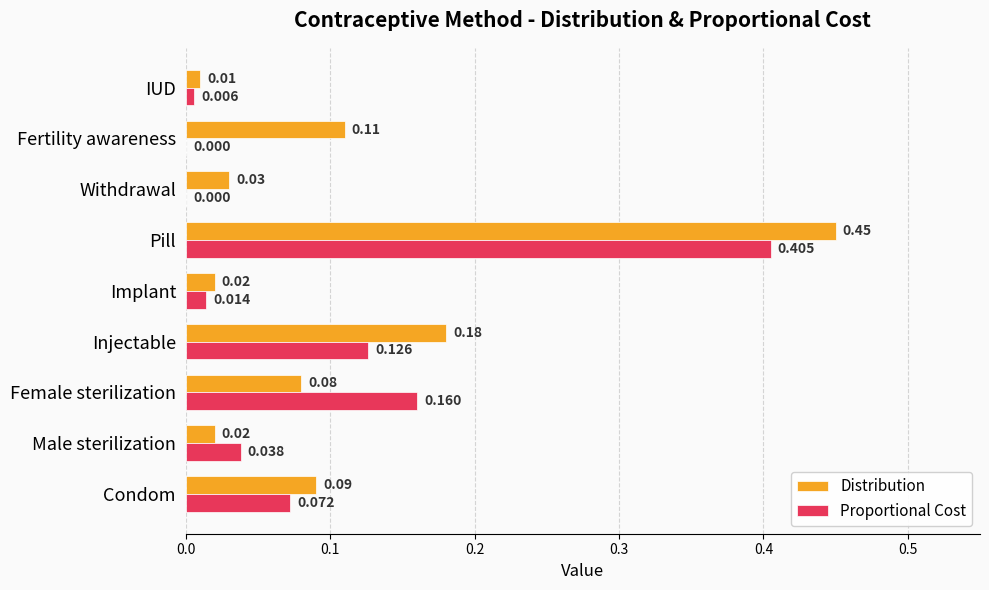

Which series changed the most between Female sterilization and IUD?

Proportional Cost